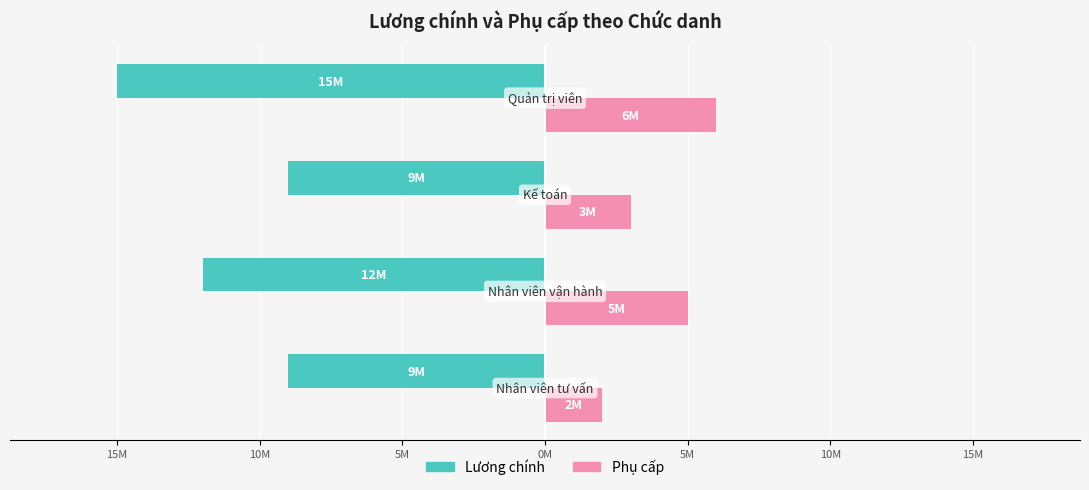

What are all the series names shown in the legend?

Lương chính, Phụ cấp